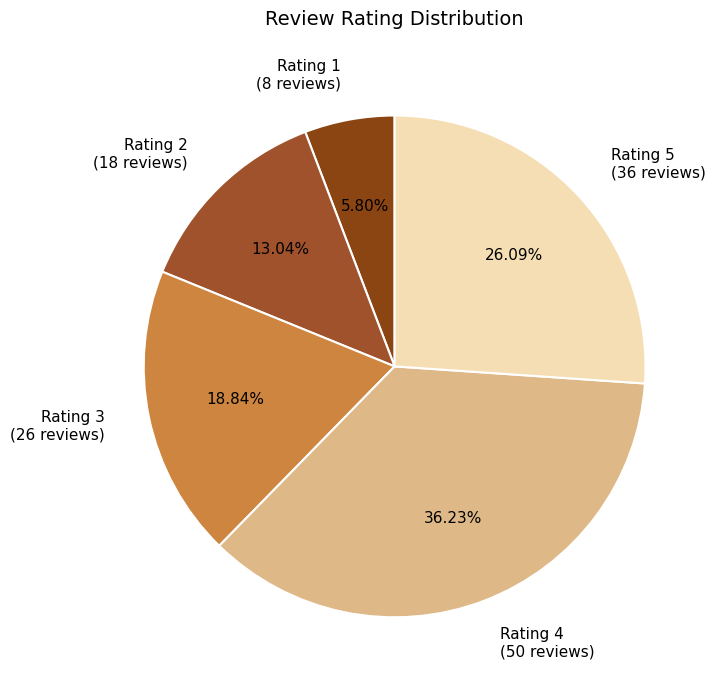

What percentage is the Rating 1 slice, to the nearest percent?

6%